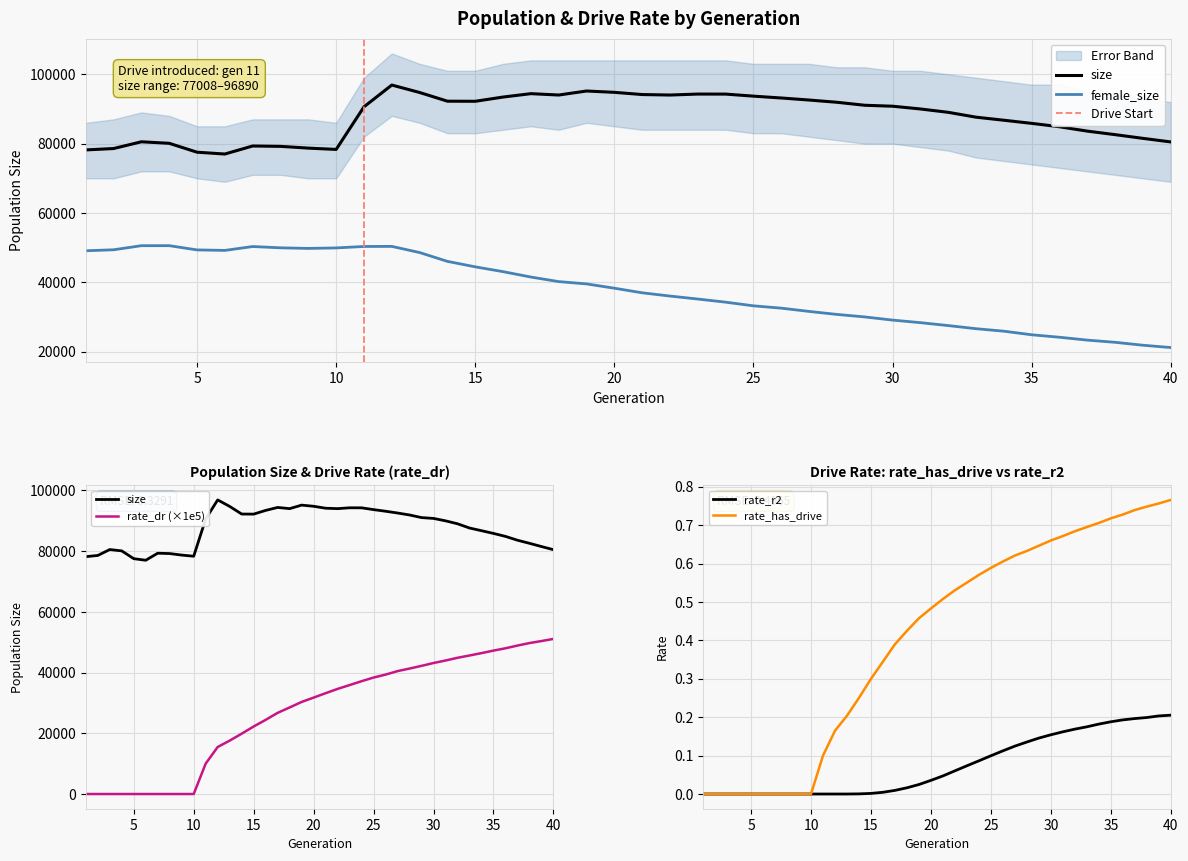

Between 12 and 38, which is larger?

12